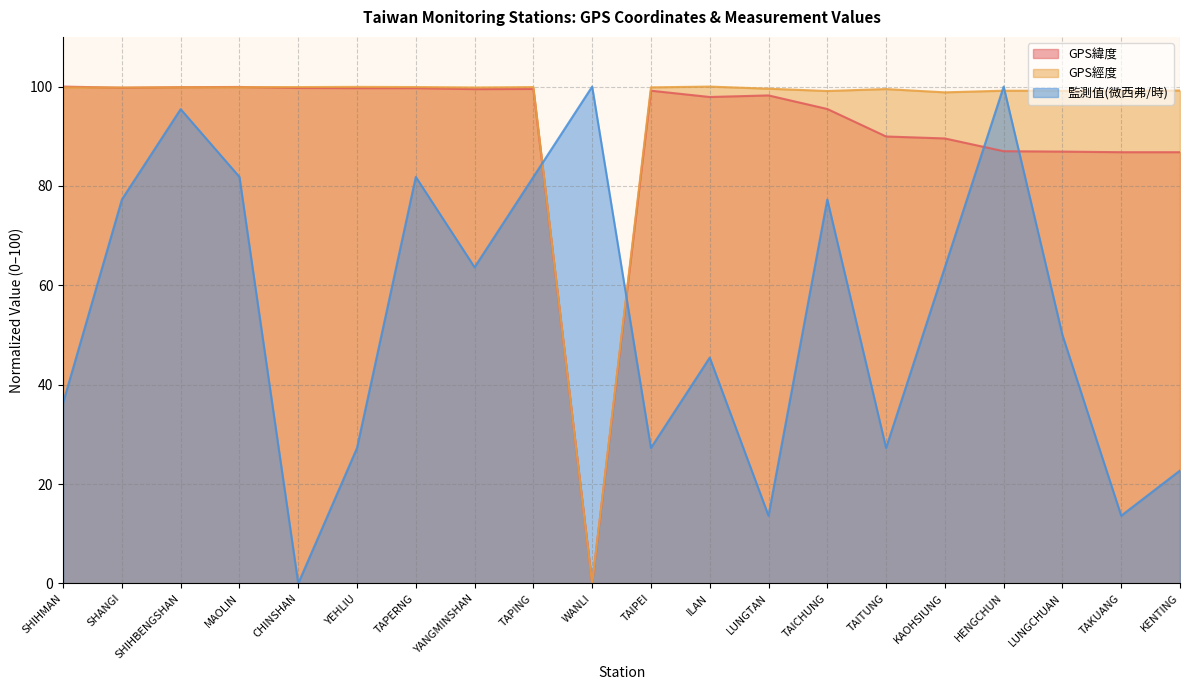

At which category is the sum across all series the highest?

SHIHBENGSHAN